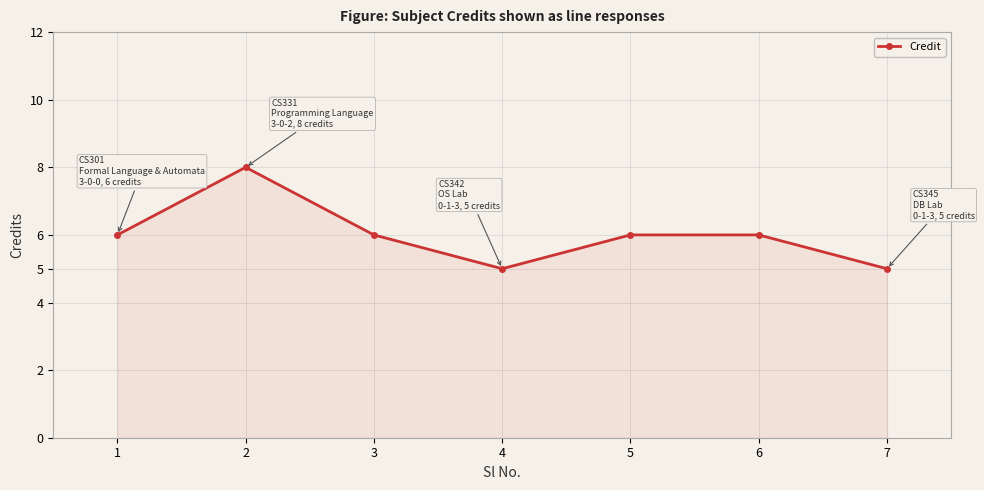

True or false: the data shows 12 at 2.

False